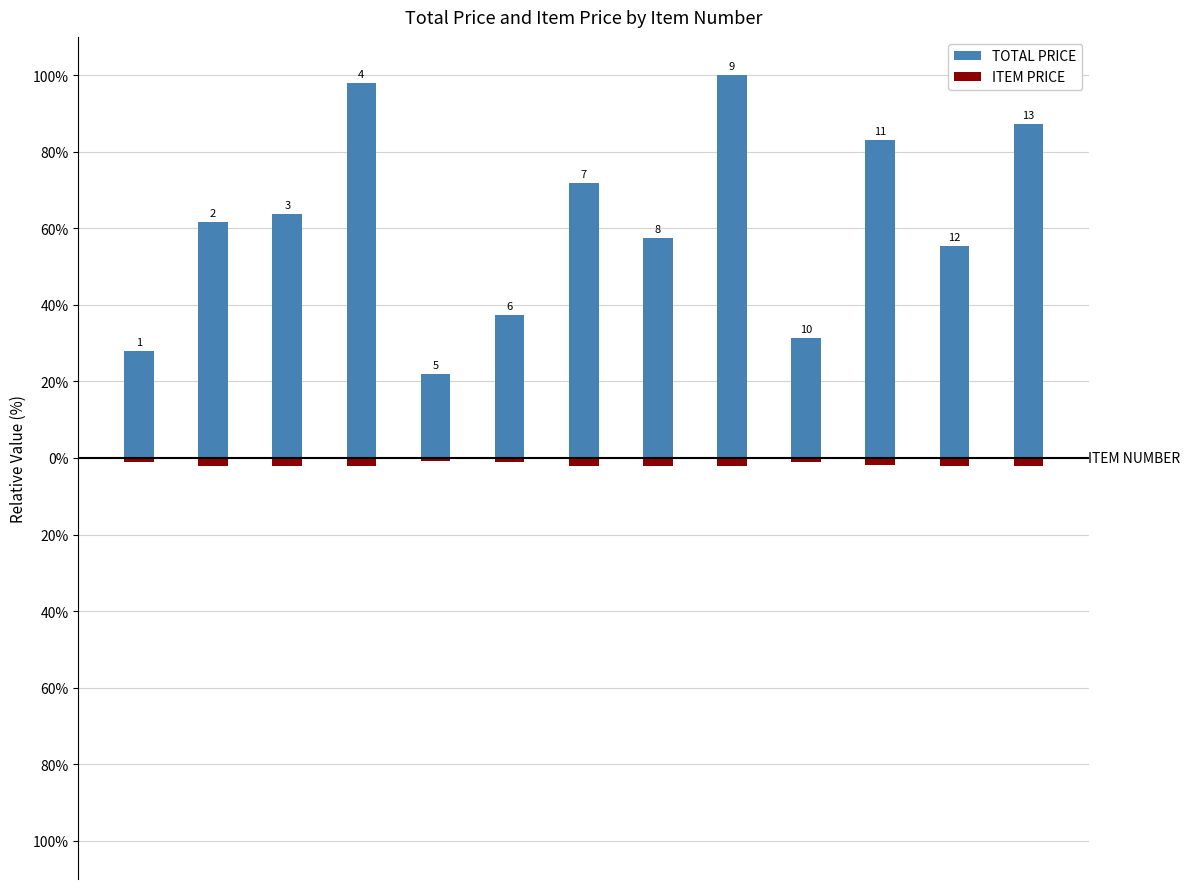

Between 4 and 12, which series saw the biggest shift?

TOTAL PRICE